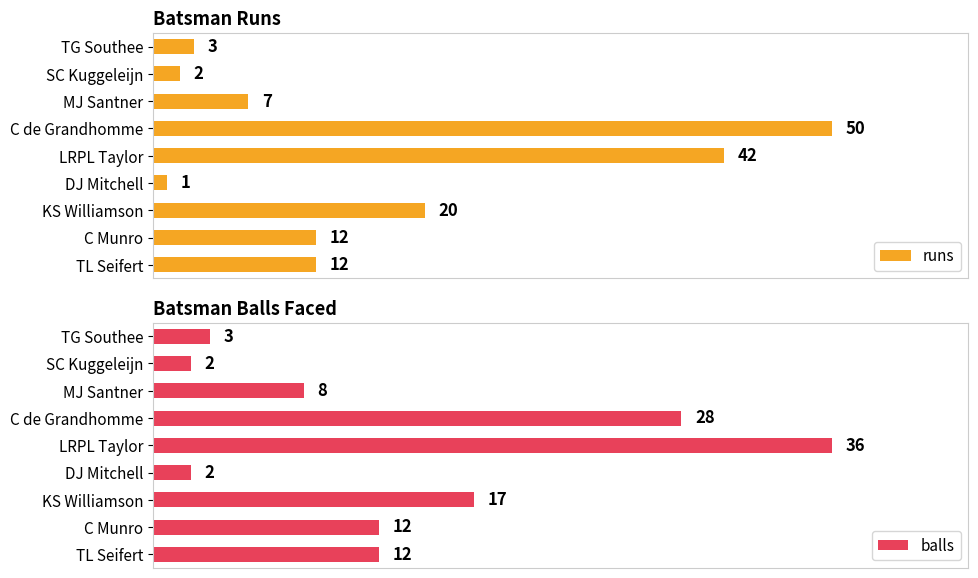

Where is runs nearest to the value 25?

KS Williamson